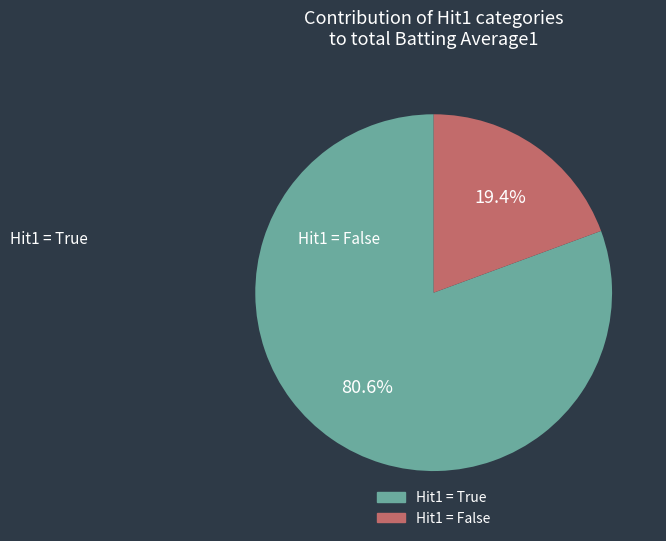

How many slices are in this pie chart?

2